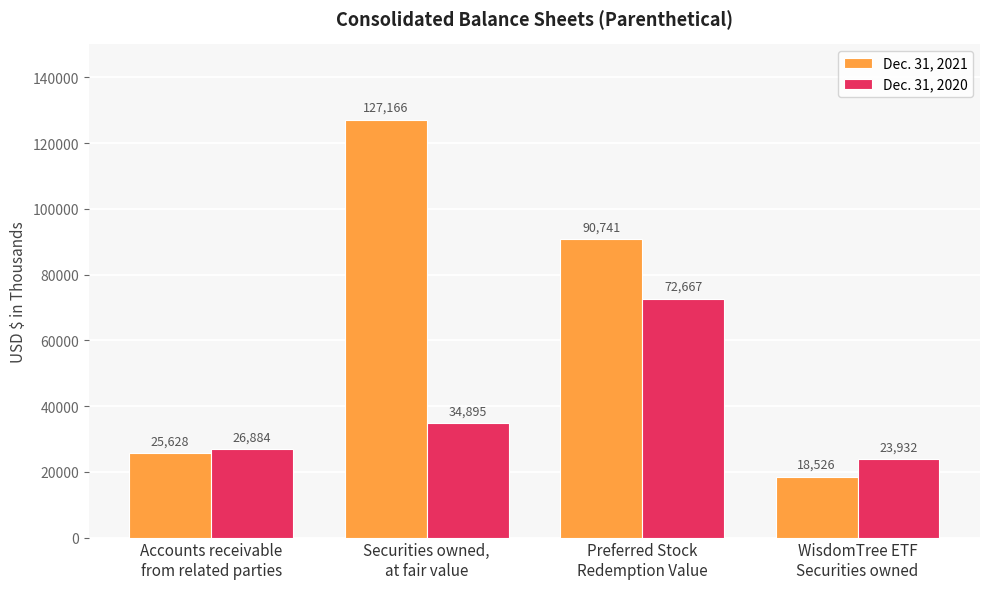

Which series has the largest range (max minus min)?

Dec. 31, 2021